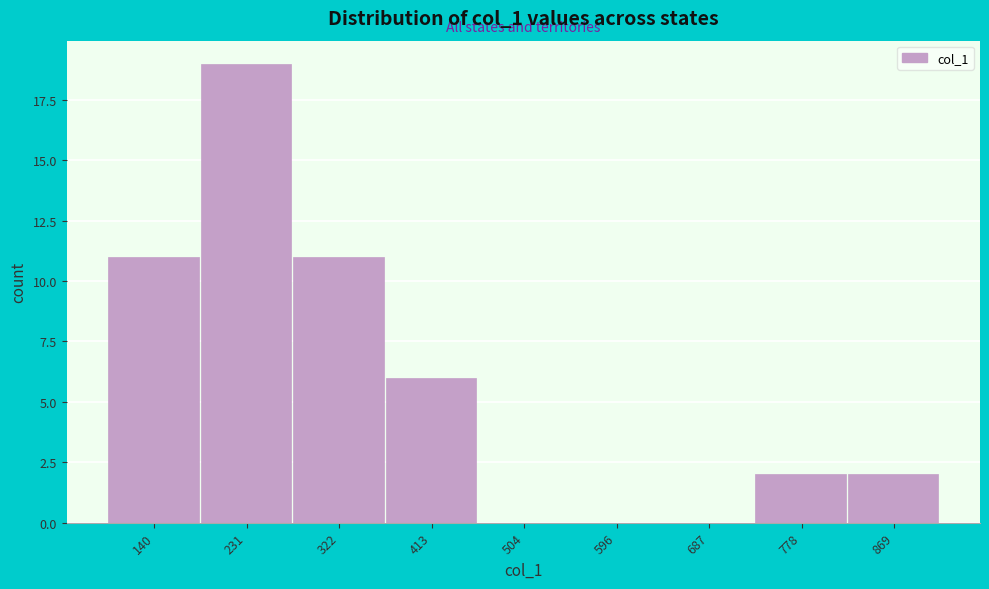

Reading left to right, what are all the values shown in this chart?

140=11	231=19	322=11	413=6	504=0	596=0	687=0	778=2	869=2